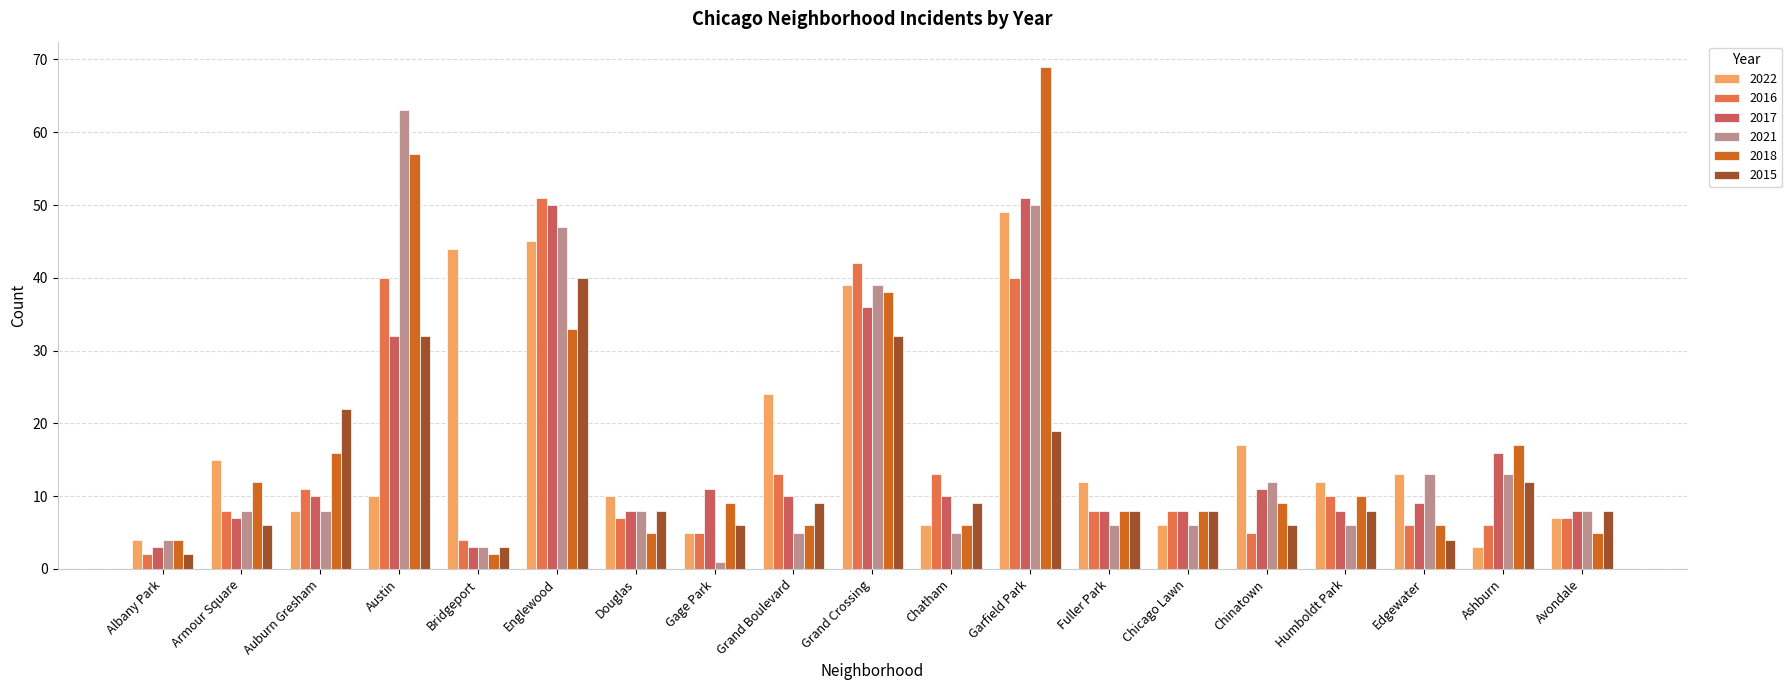

How many values in the 2017 series are below 10?

9